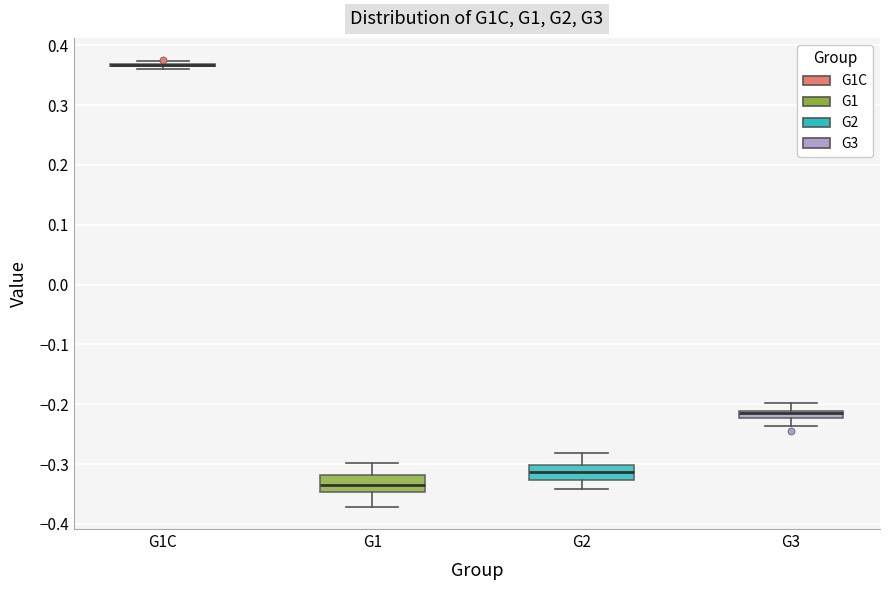

Where does the median line of the box for G1 sit on the y-axis? The values are not printed on the chart, so give them approximately, as read against the axis.

-0.33